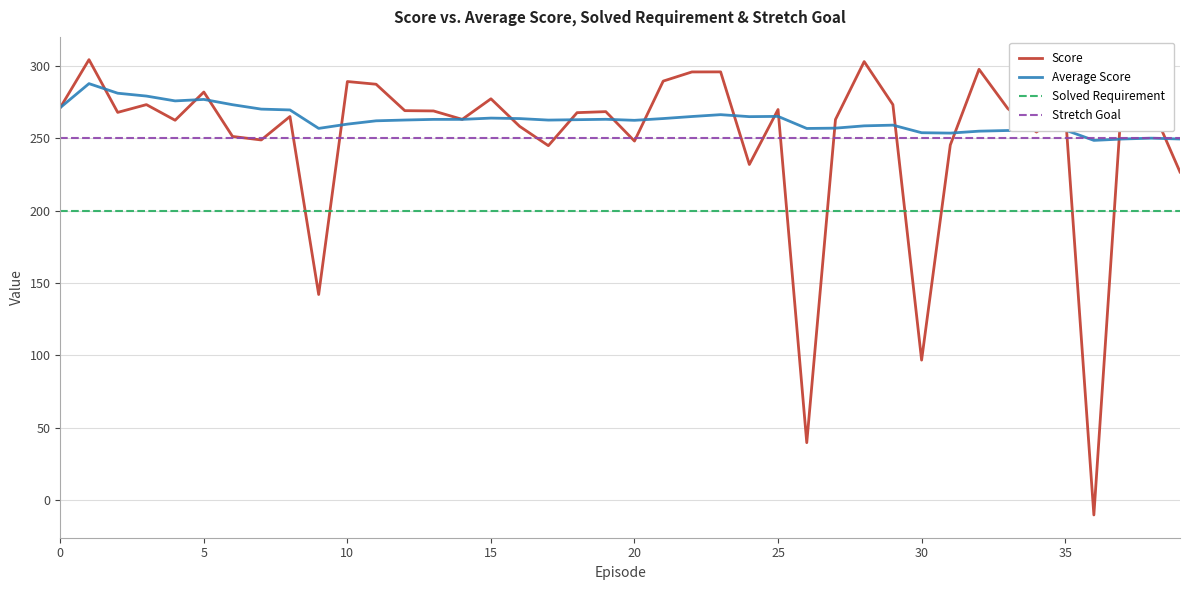

After their last crossing, which series has the higher values: Score or Solved Requirement?

Score